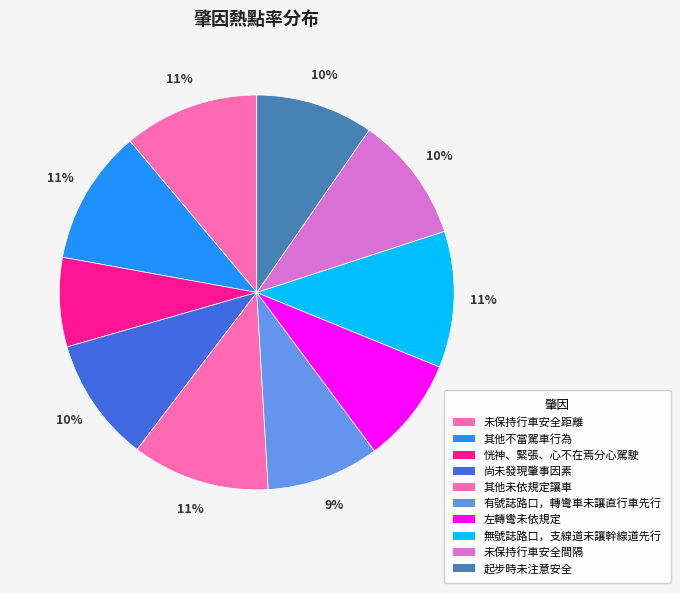

To the nearest percent, what is the average slice percentage?

10%